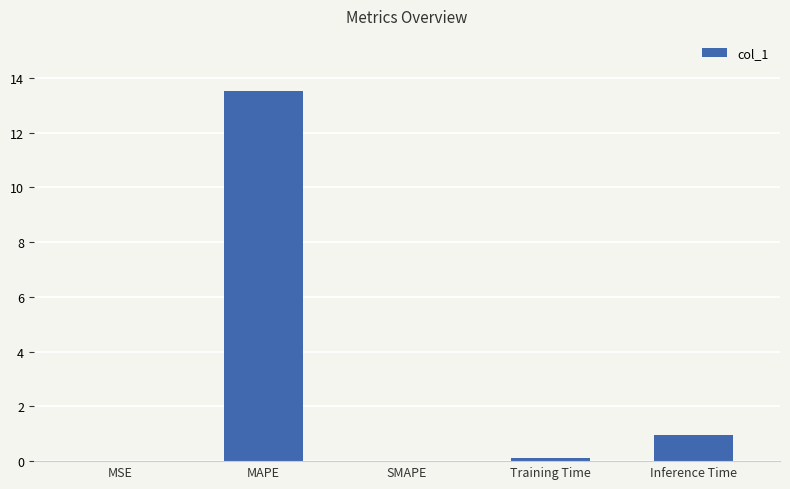

Are the bars horizontal?

No